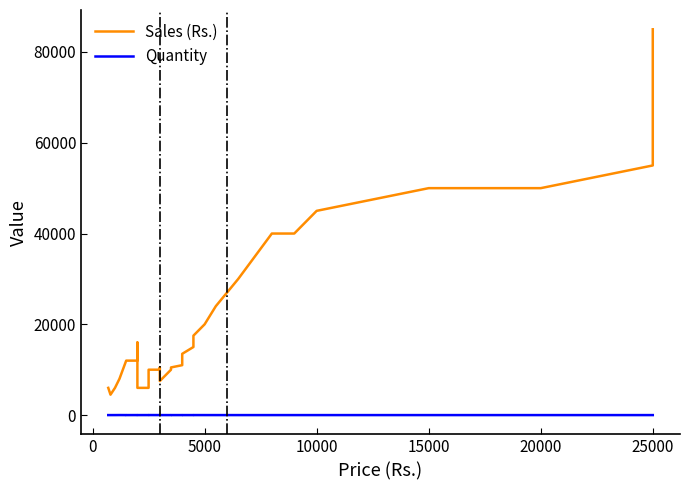

Does the chart display data point markers on the line(s)?

No